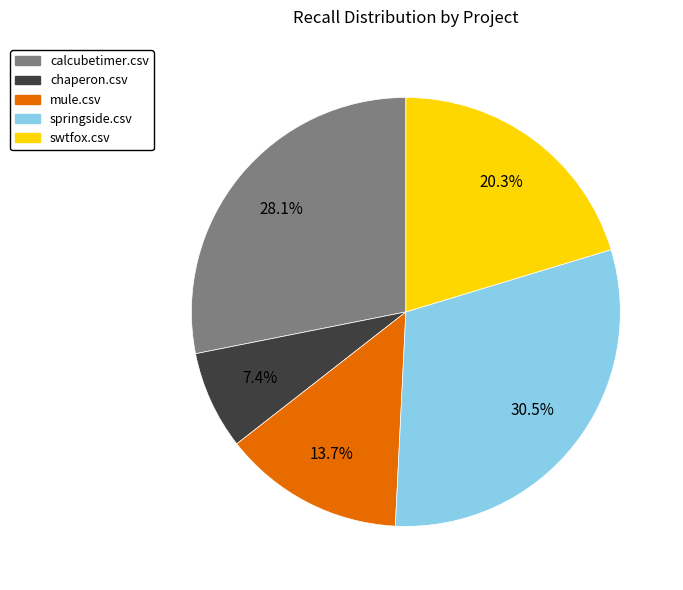

Count the number of slices in the pie.

5